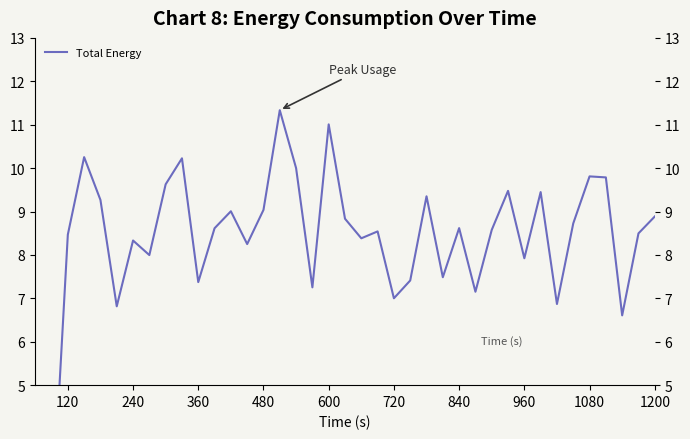

What is the average value?

8.3